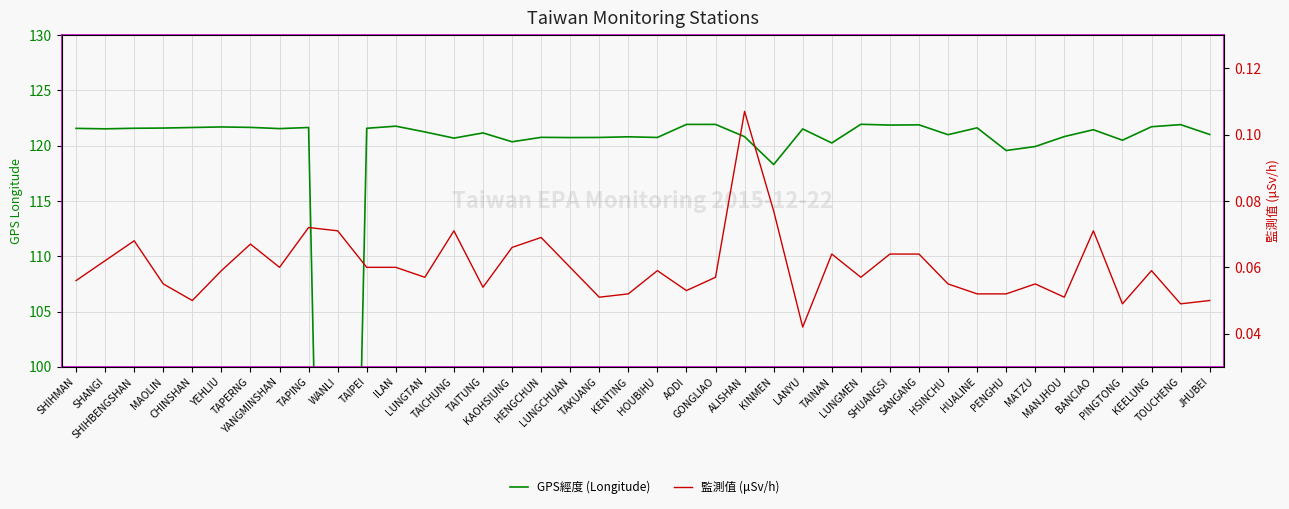

How many series are shown in this chart?

2